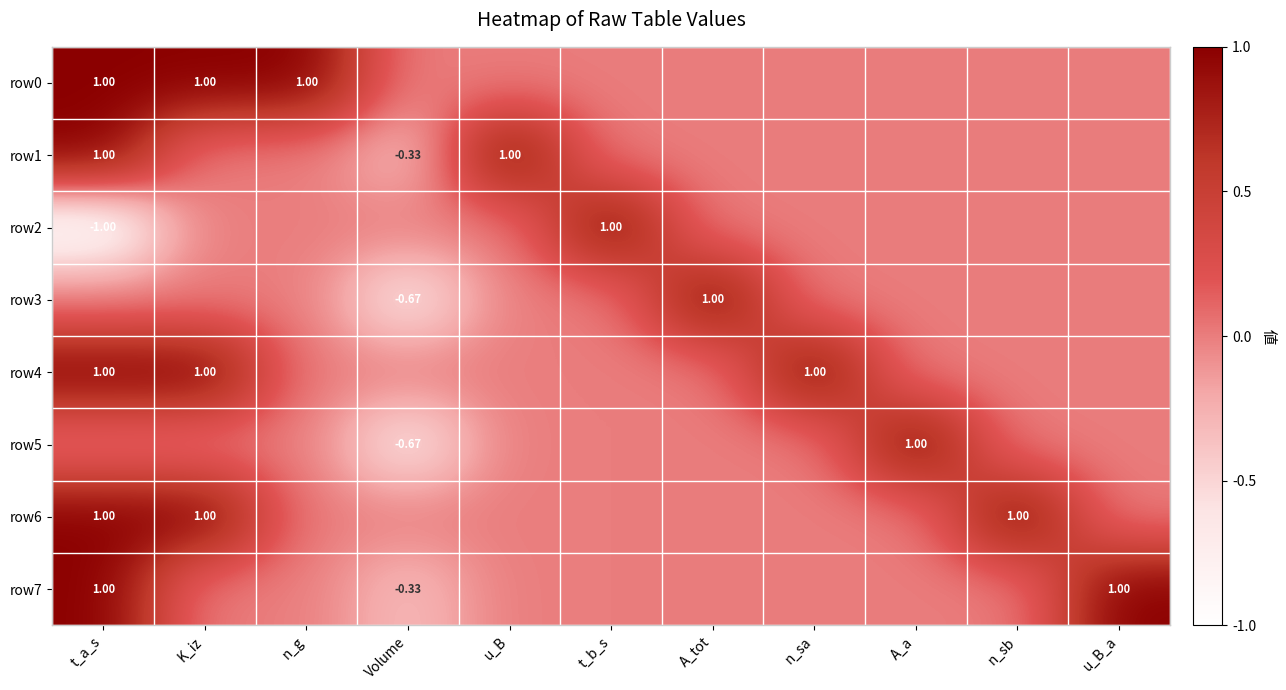

Between K_iz and t_a_s, which is larger?

K_iz